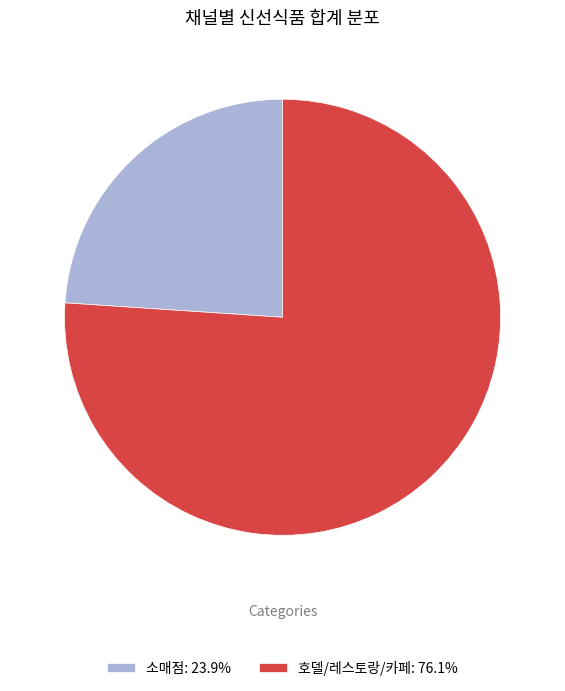

Is it true that 호델/레스토랑/카페 is 68% of the pie?

False